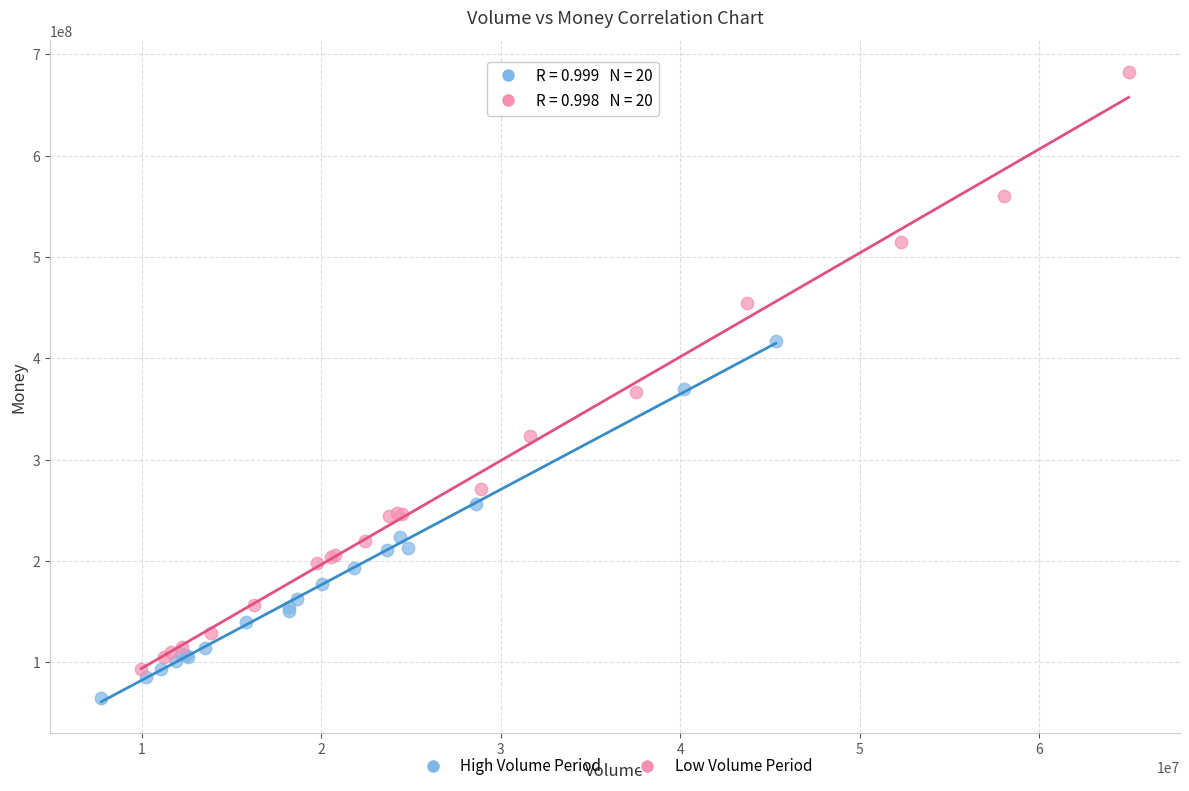

Which series reaches the maximum Y coordinate?

Low Volume Period